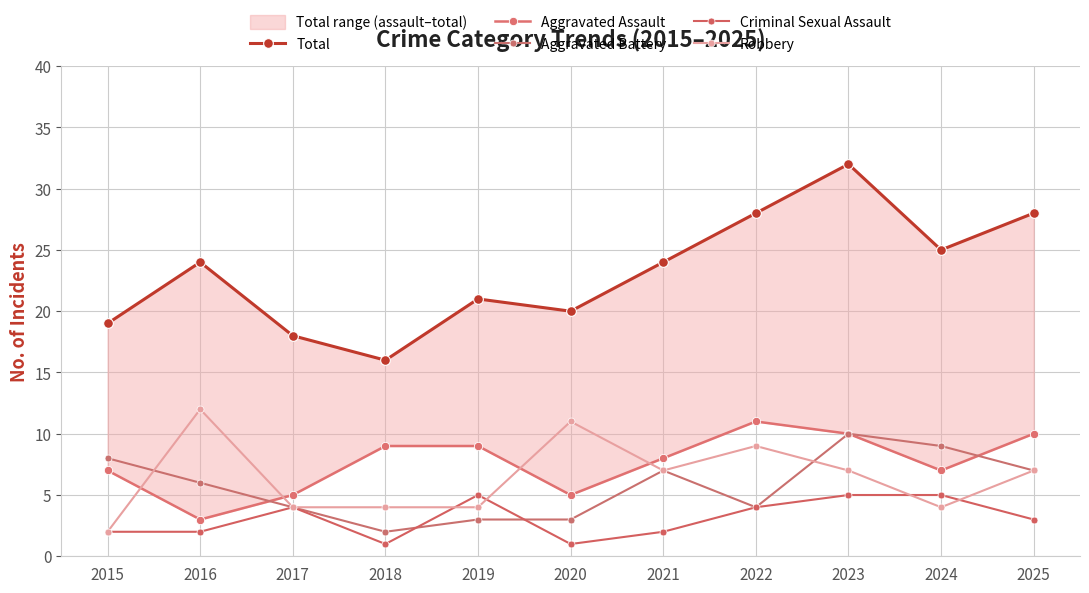

Which label corresponds to the largest value in the chart?

2023